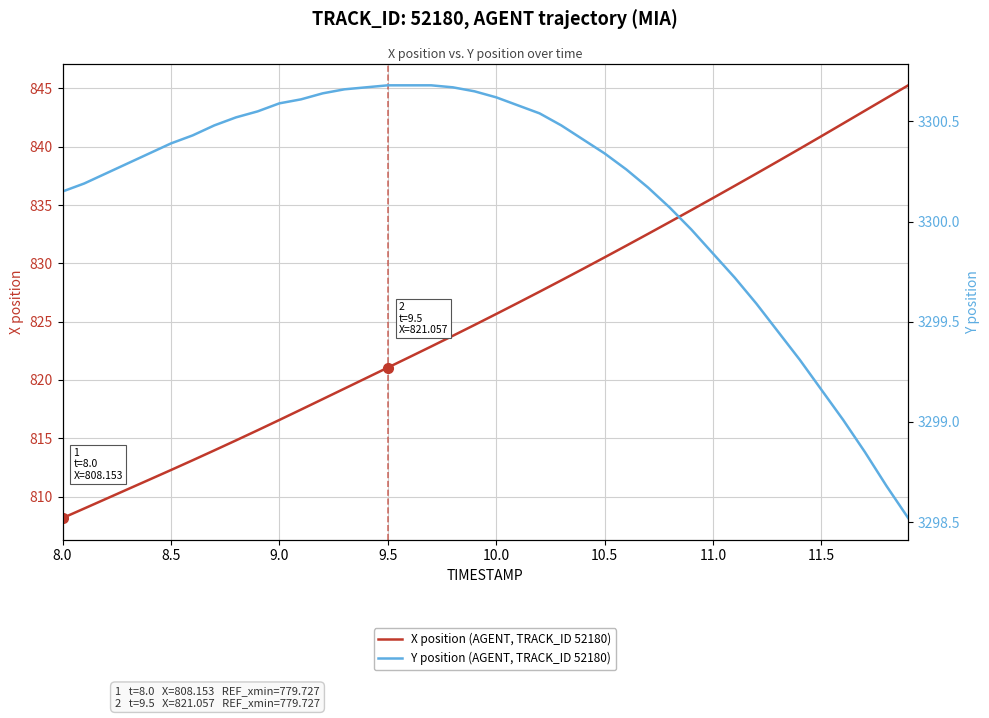

Which label corresponds to the smallest value in the chart?

8.0